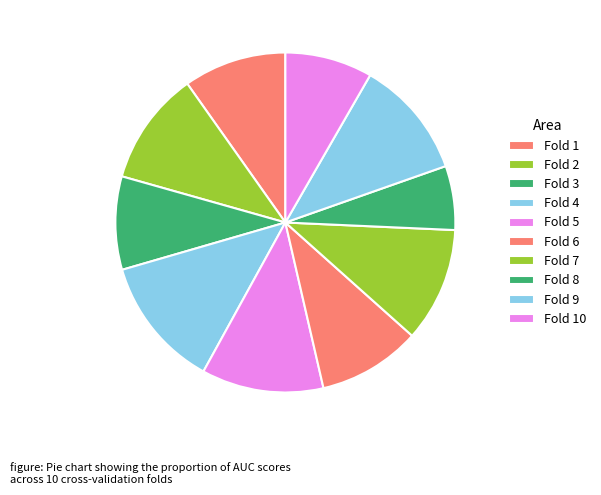

What is the total percentage of Fold 6 and Fold 2?

20.6%